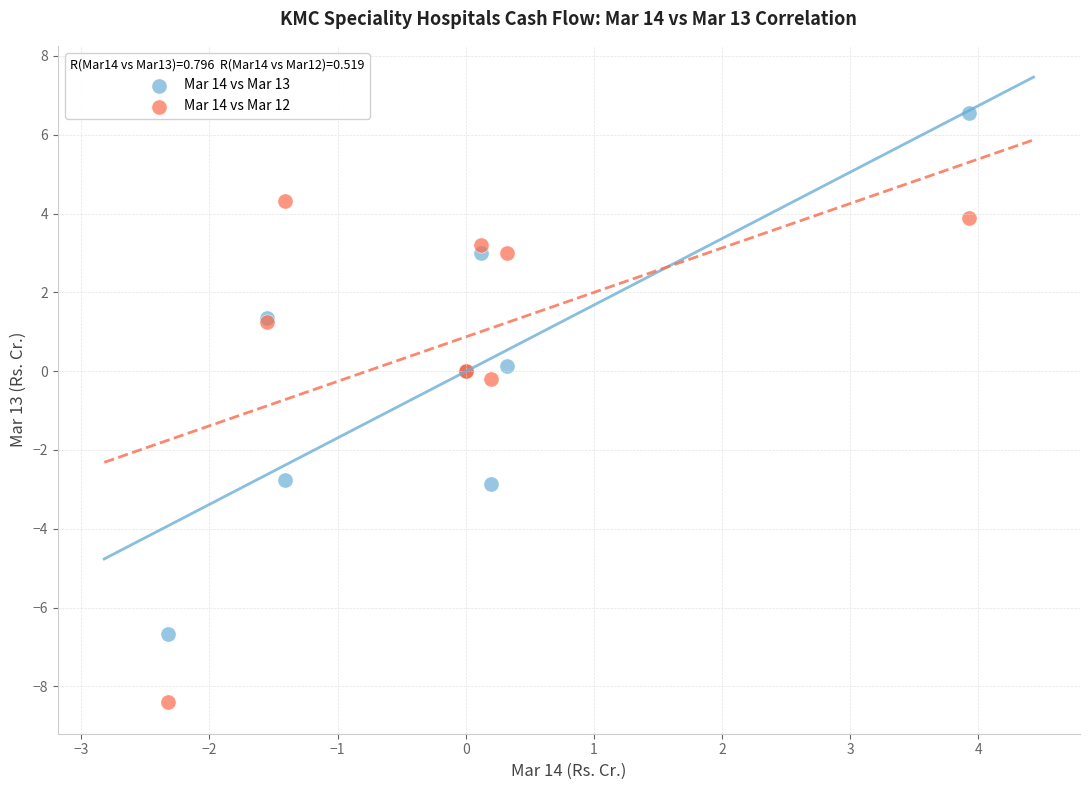

Which series contains the highest Y value?

Mar 14 vs Mar 13